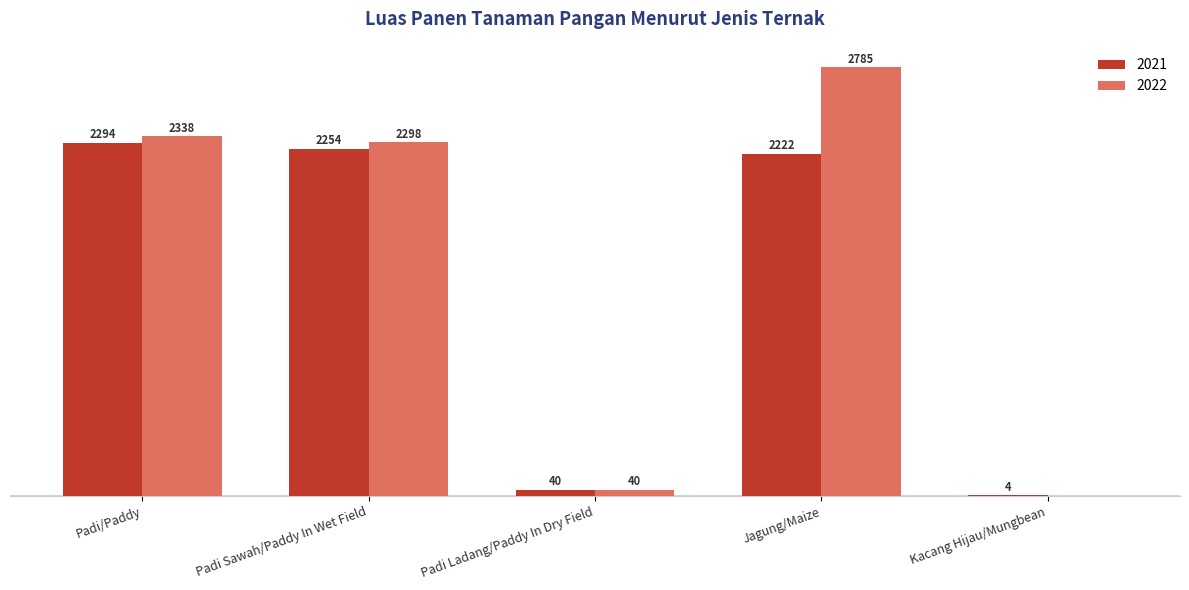

Is the value of 2021 at Jagung/Maize greater than the value of 2022 at Padi Ladang/Paddy In Dry Field?

Yes